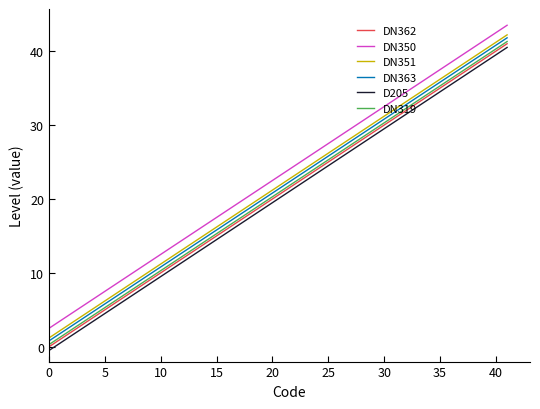

What is the greatest value displayed?

43.5